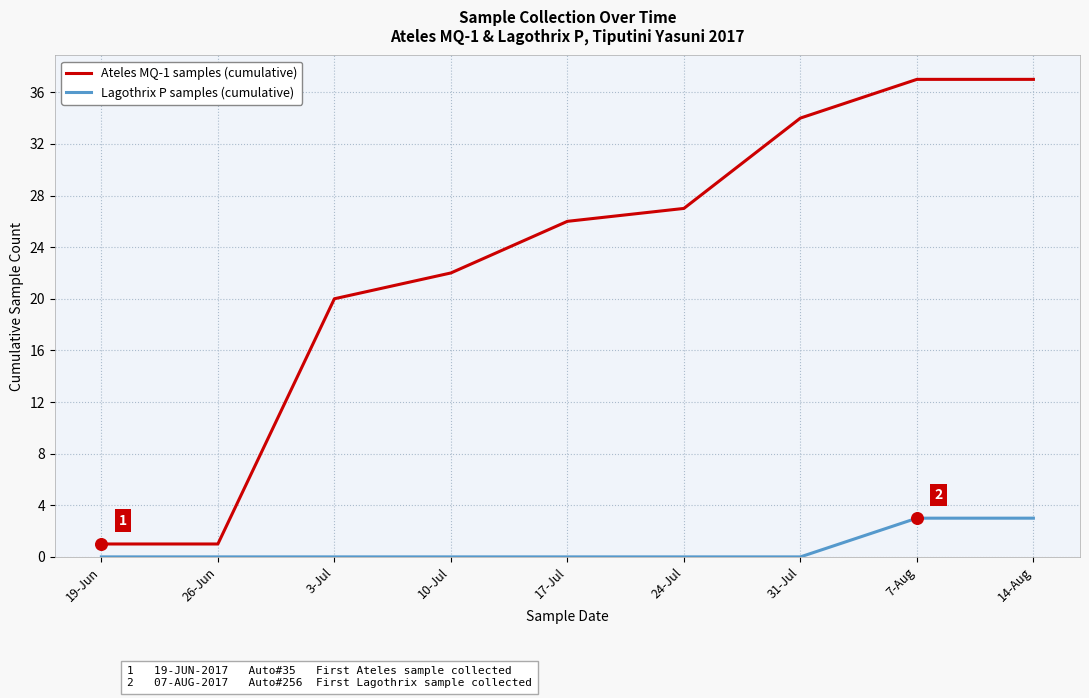

Which series has the largest range (max minus min)?

Ateles MQ-1 samples (cumulative)